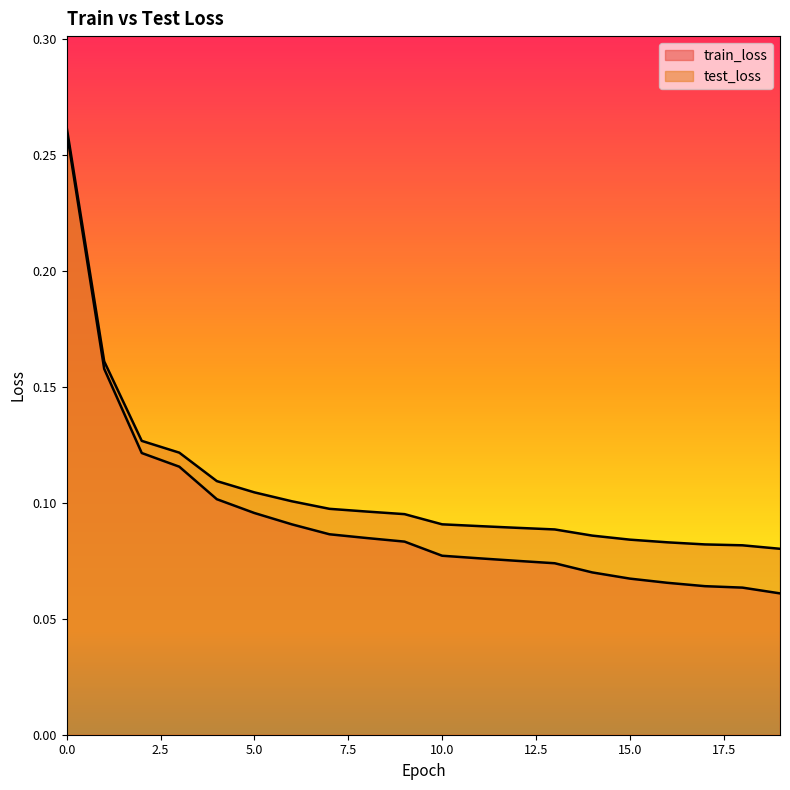

At which label is train_loss closest to 0?

19